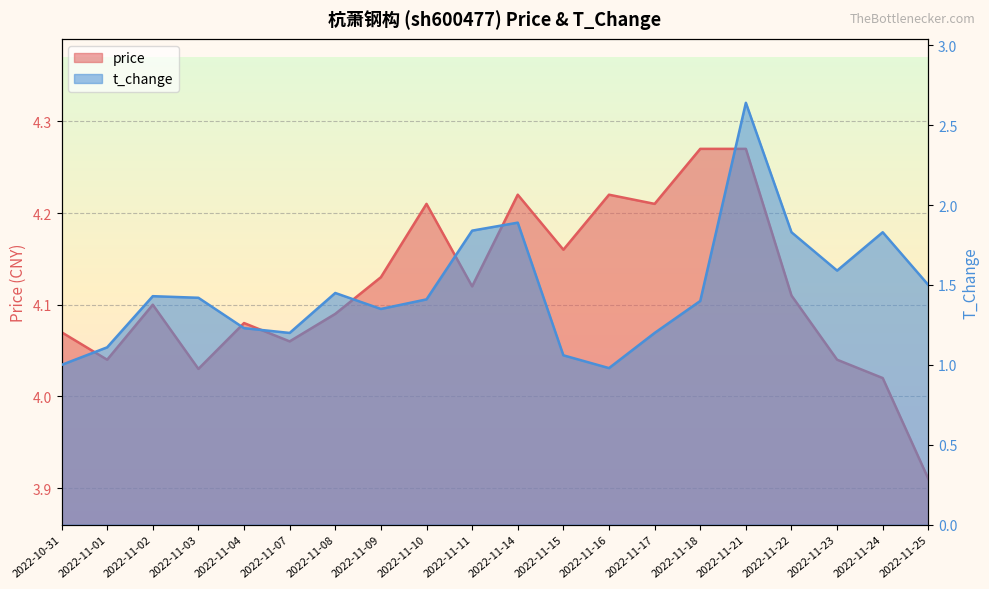

How many lines are shown in the chart?

2